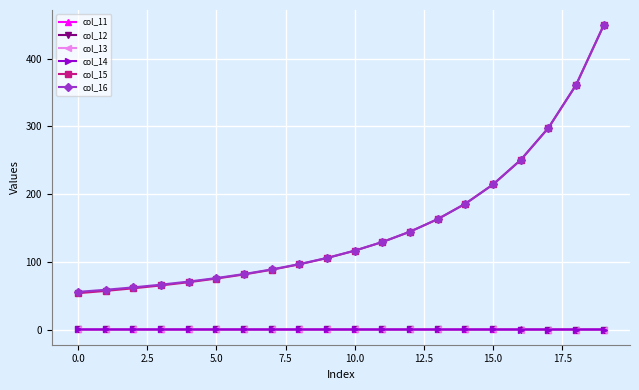

Which series has the largest range (max minus min)?

col_15